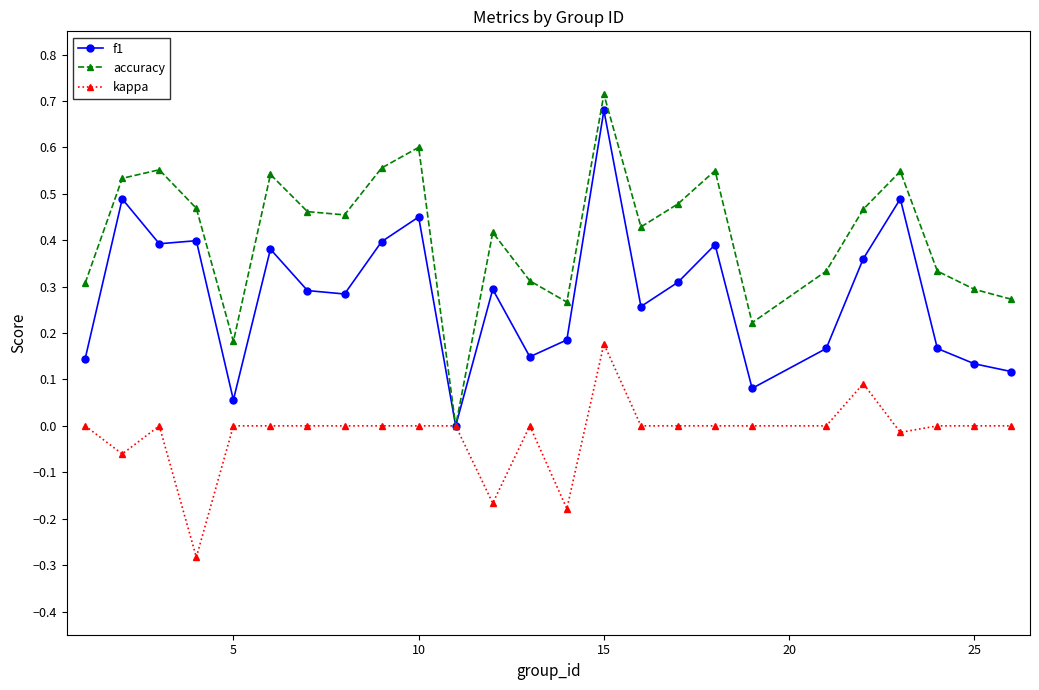

How many accuracy values are between 0 and 1?

25